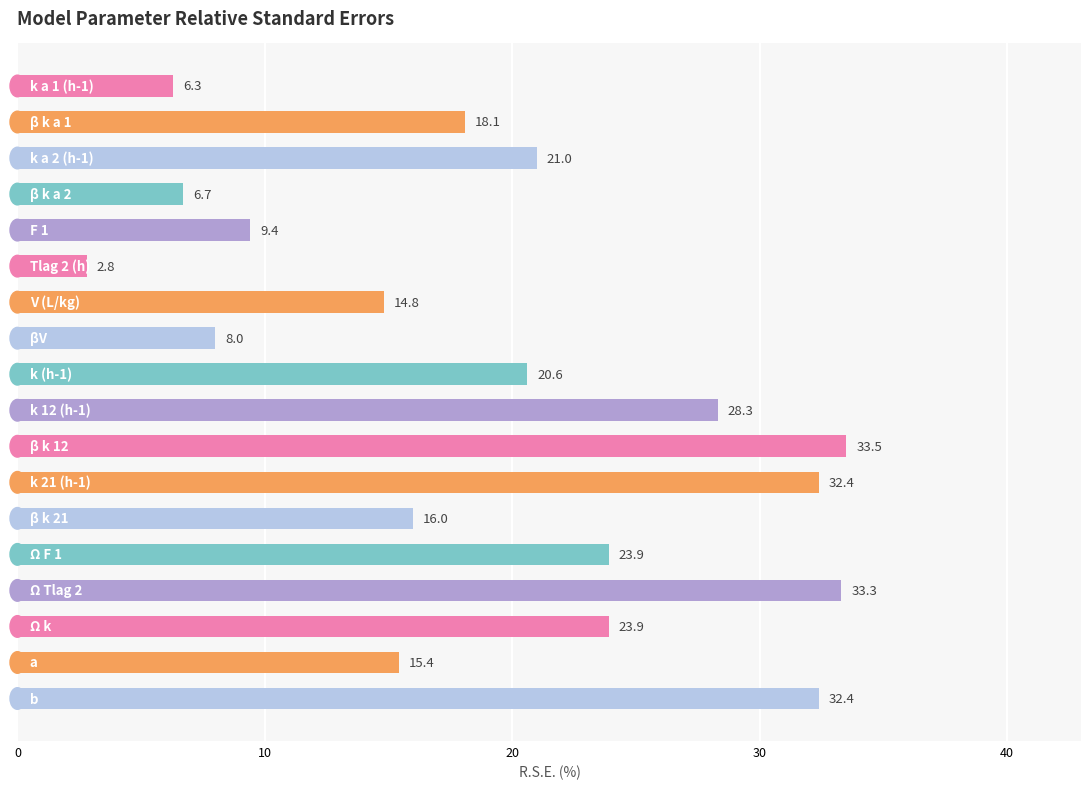

Reading bottom to top, extract all data points from this chart.

32.4	15.4	23.9	33.3	23.9	16.0	32.4	33.5	28.3	20.6	8.0	14.8	2.8	9.4	6.7	21.0	18.1	6.3